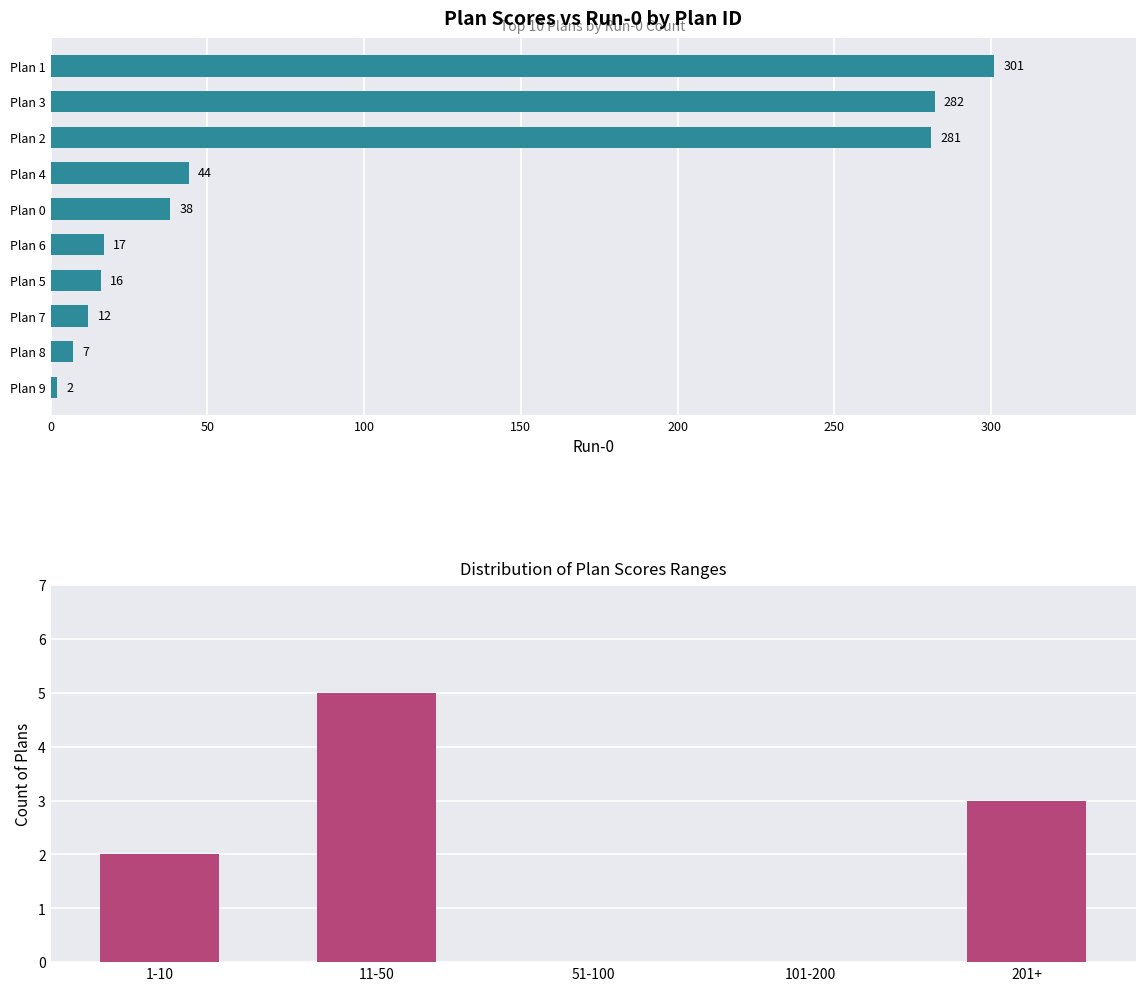

How many bars are there in total?

10